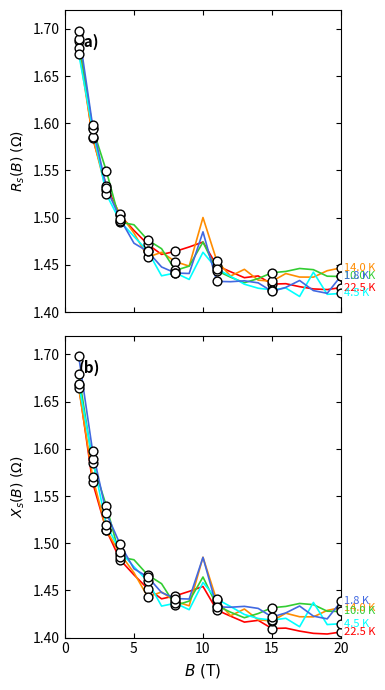

Which series has the widest spread of Y values?

1.8 K